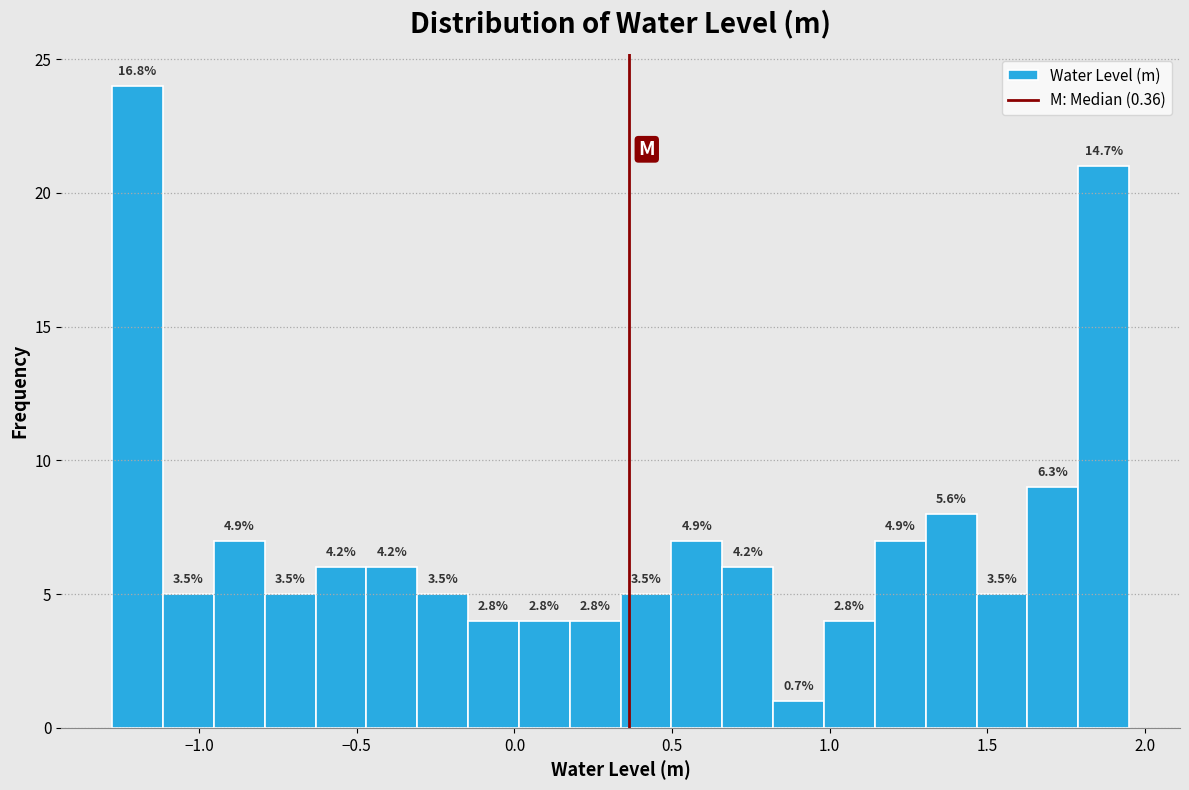

Read against the x-axis, roughly where is the centre of the tallest bar?

-1.20